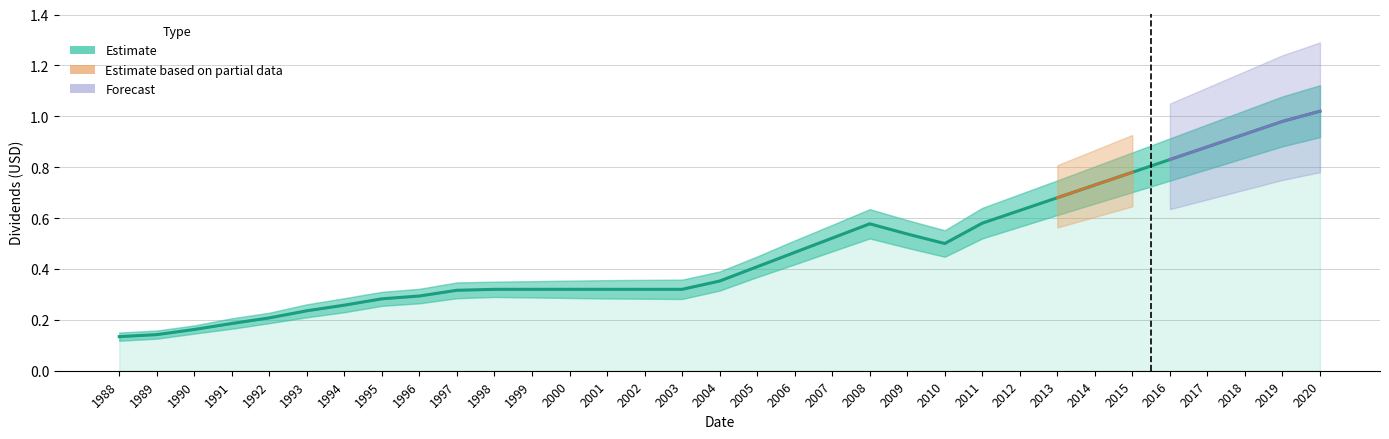

Where is the data nearest to the value 0?

1988